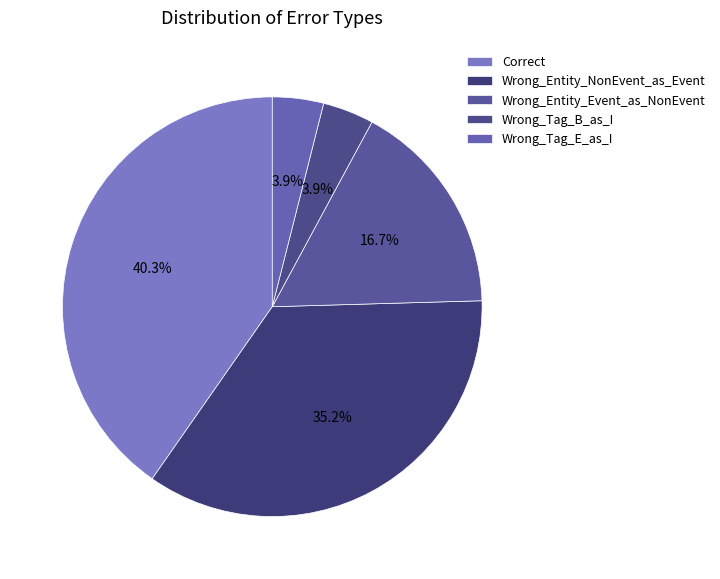

Is there any slice that represents more than half of the pie?

No